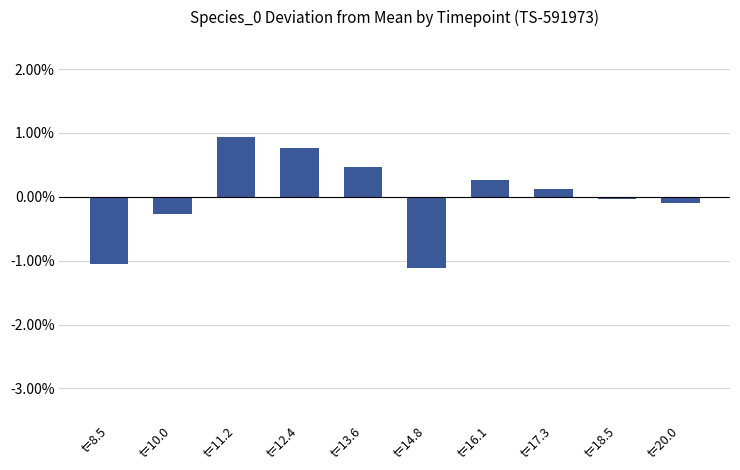

Does the chart contain any negative values?

Yes